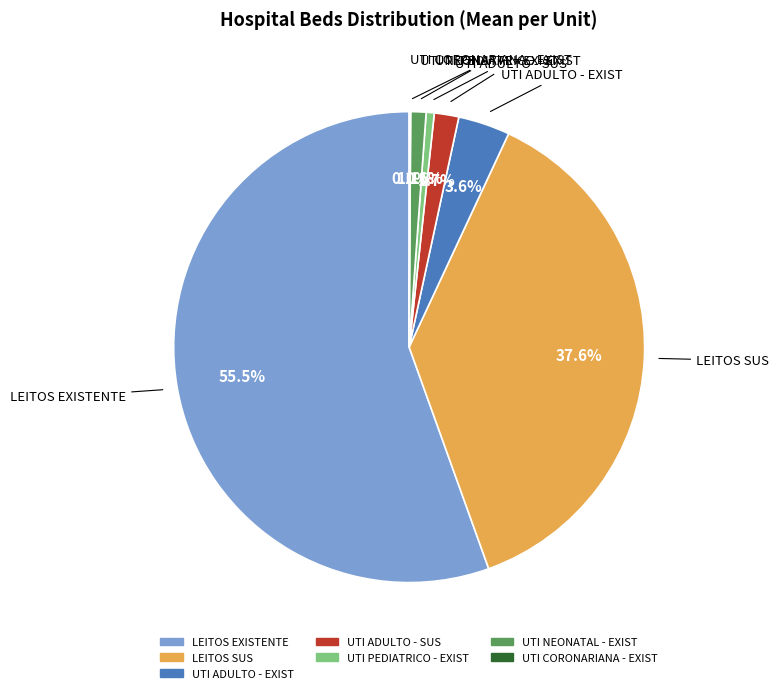

What is the total percentage of LEITOS SUS and UTI ADULTO - EXIST?

41.1%